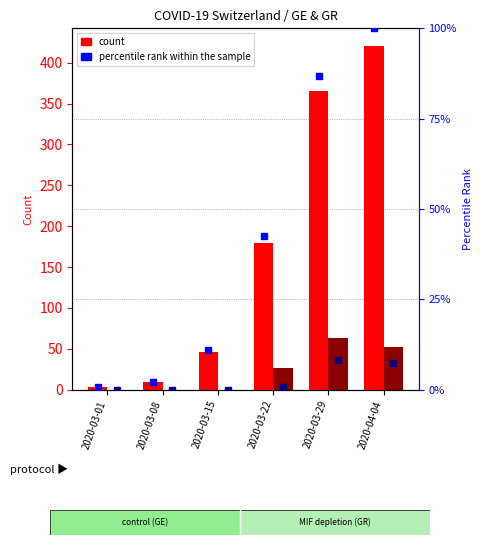

What position from the left is 2020-03-08?

2